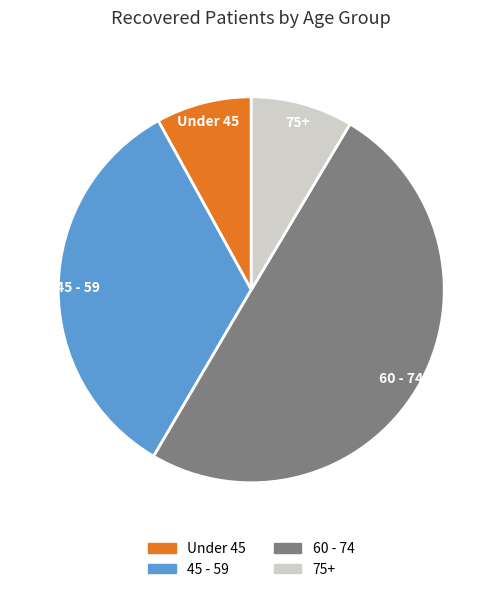

True or false: 60 - 74 accounts for 50% of the total.

True